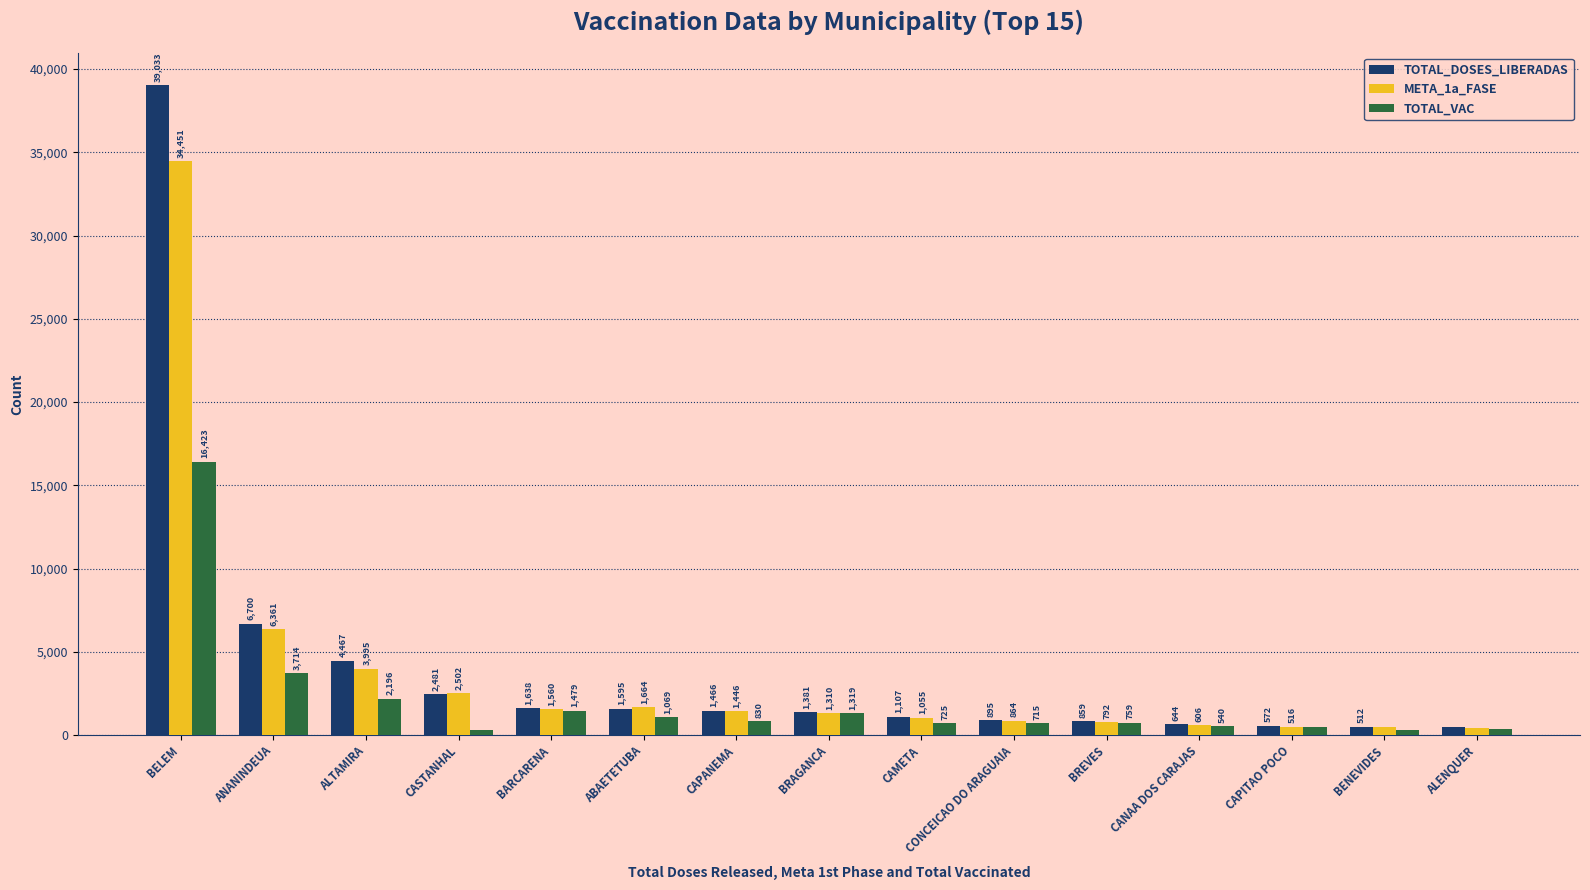

Which label corresponds to the smallest value in the chart?

CASTANHAL